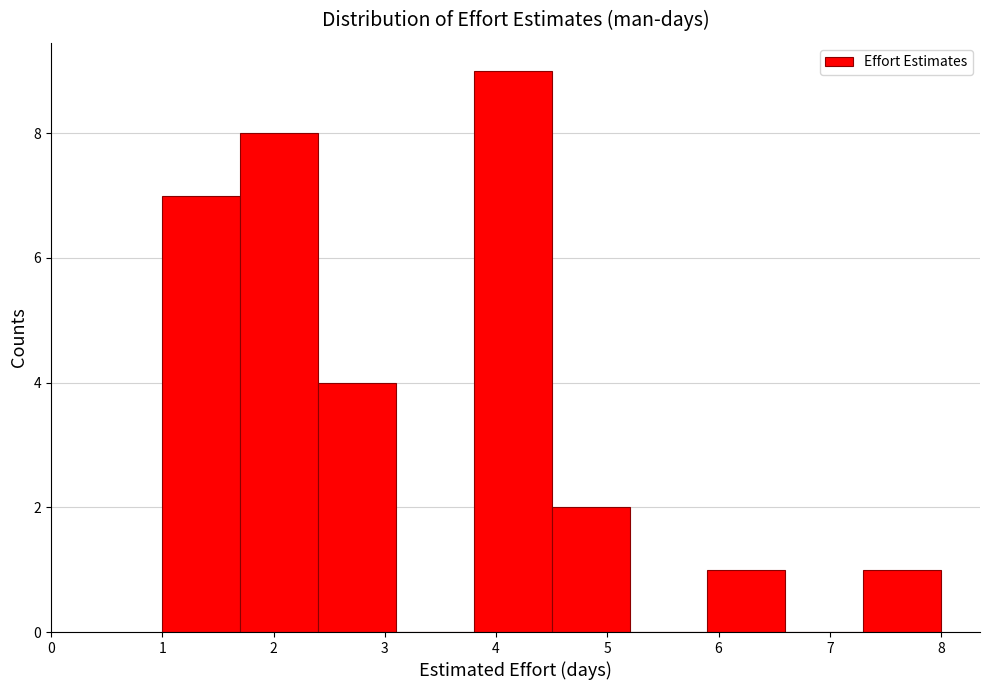

How tall is the bar that spans 2.4 to 3.1 on the x-axis? The values are not printed on the chart, so give them approximately, as read against the axis.

4